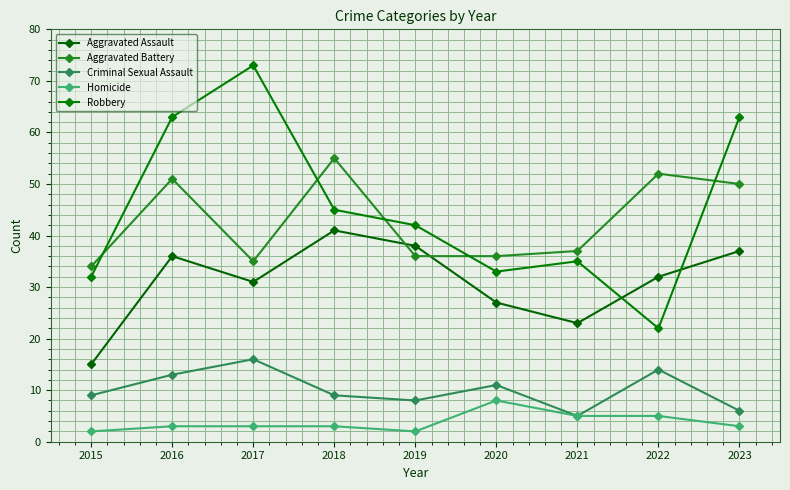

What is the value of the Criminal Sexual Assault point at the 2nd from the left?

13